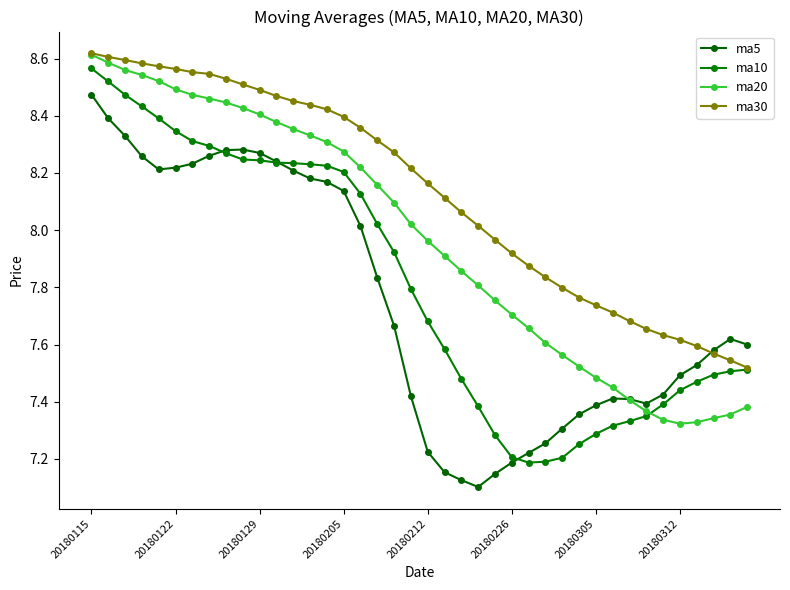

What is the difference between the second highest and second lowest values in the ma5 series?

1.3